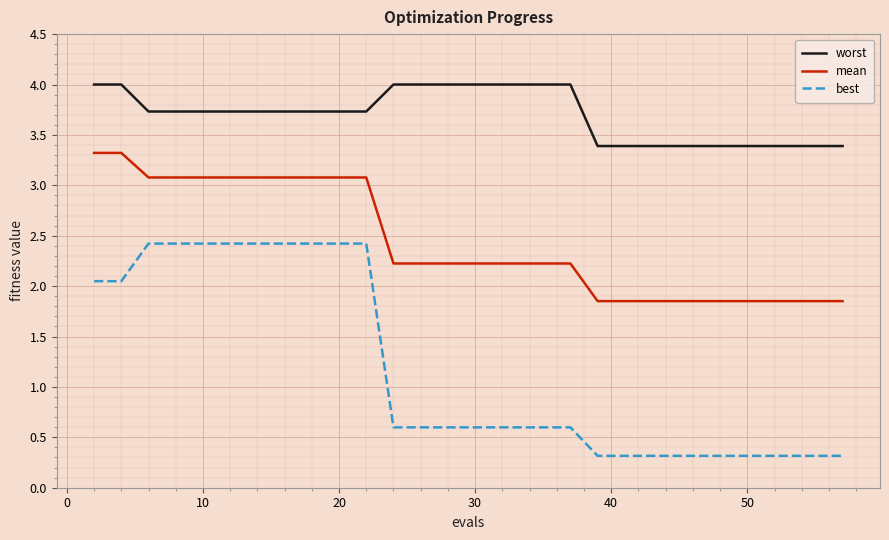

True or false: mean and worst intersect in this chart.

False